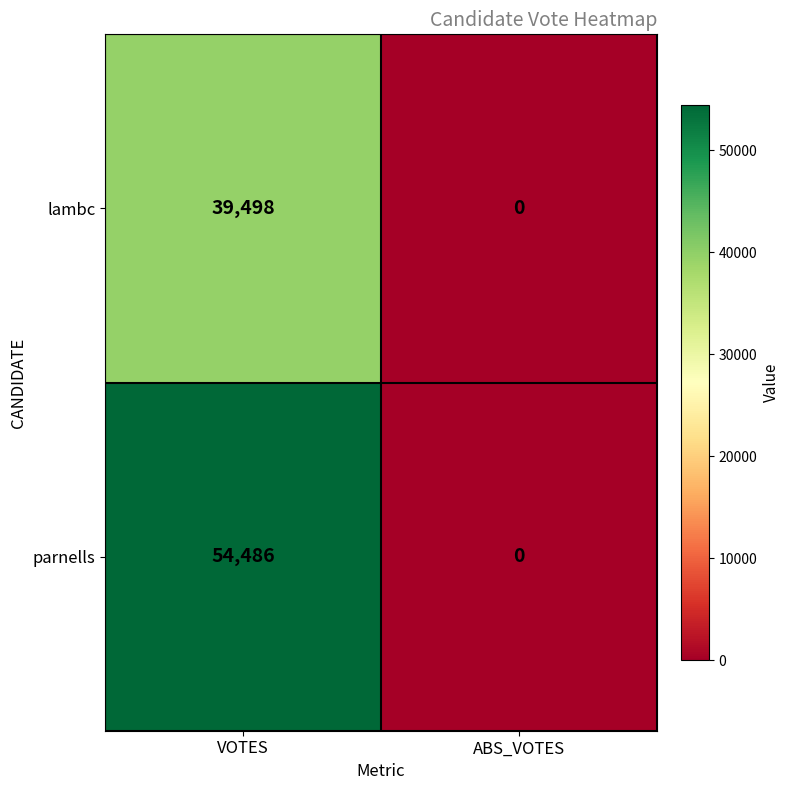

The lambc series shows -27118 at ABS_VOTES. True or false?

False